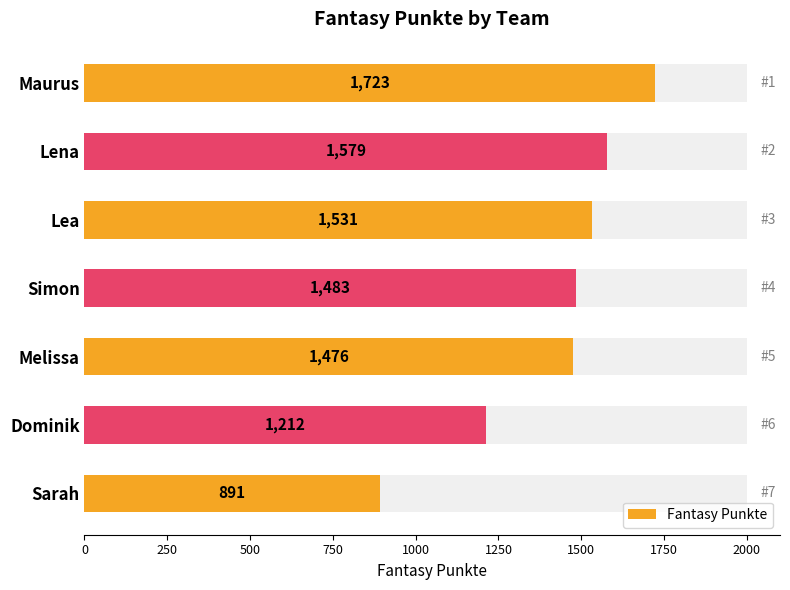

What is the difference between the second highest and second lowest values?

367